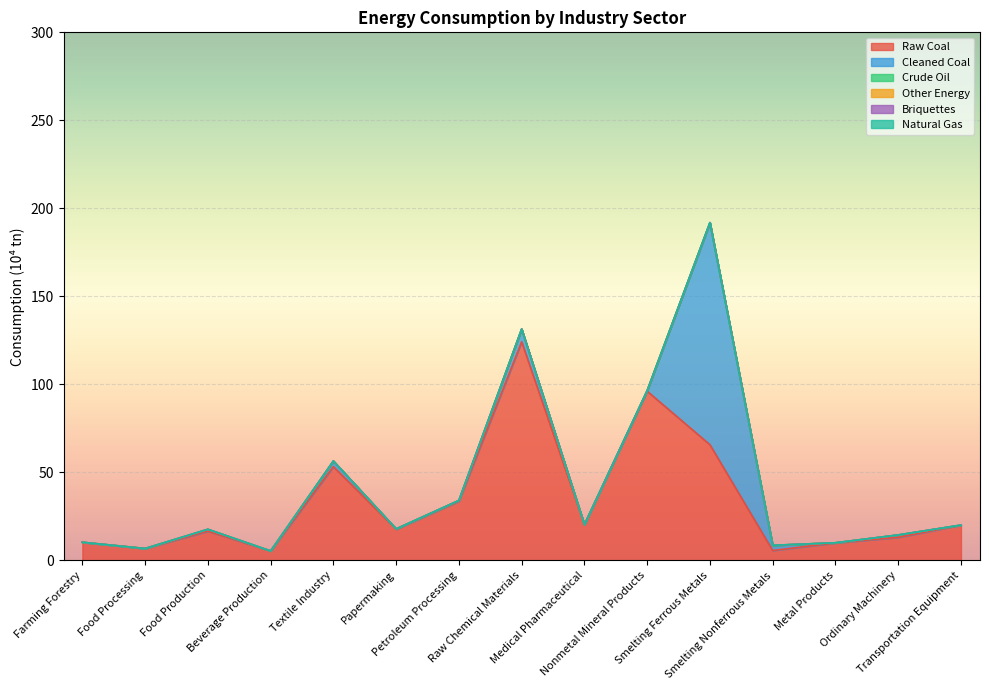

What position from the left is Smelting Ferrous Metals?

11